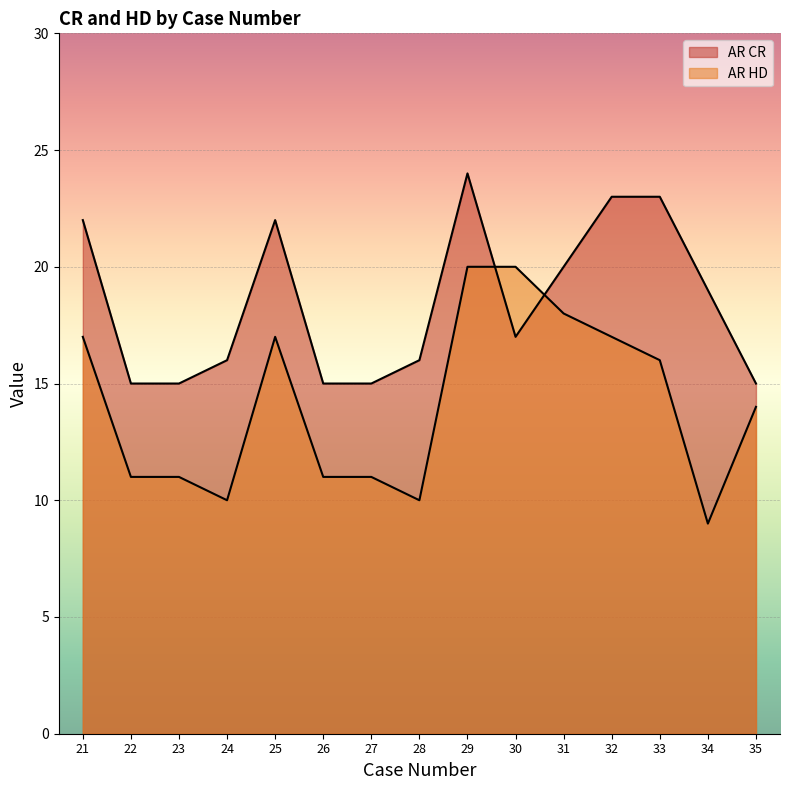

What are all the series names shown in the legend?

AR CR, AR HD